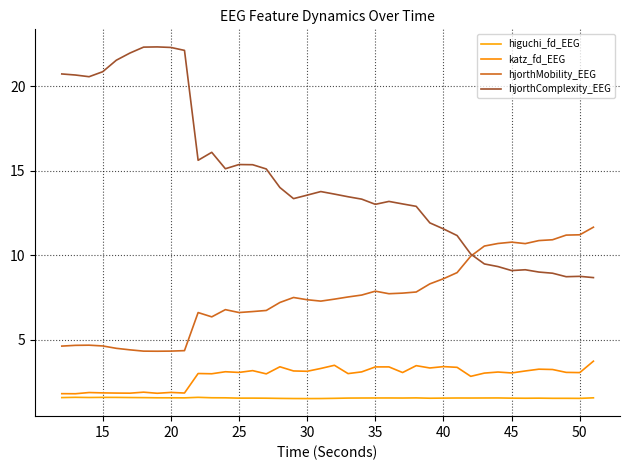

True or false: katz_fd_EEG and hjorthComplexity_EEG cross at least once.

False